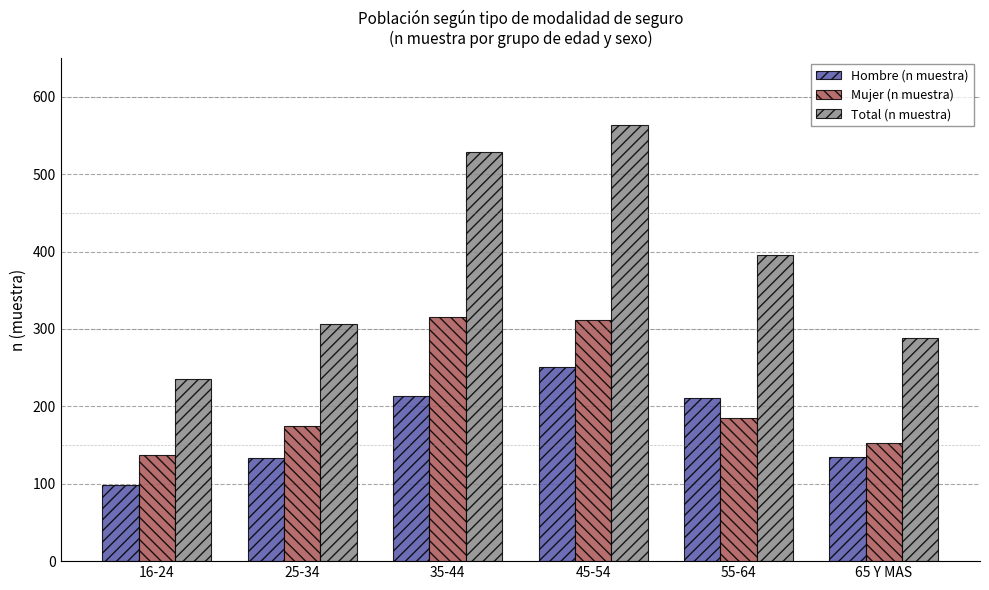

What is the minimum value for Hombre (n muestra)?

98